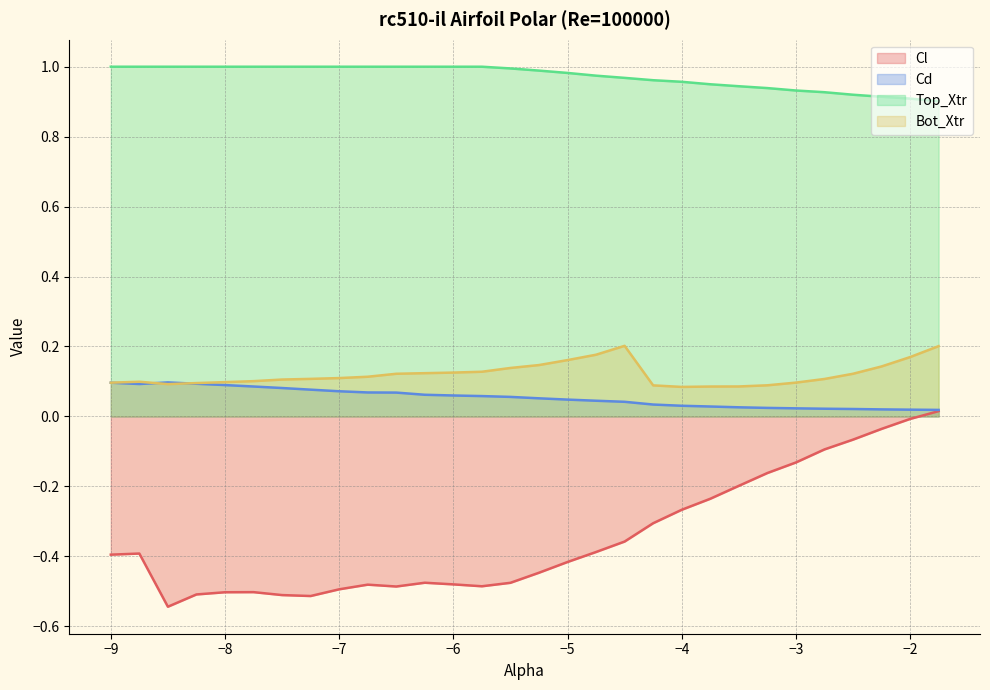

What is the minimum value shown in the chart?

-0.5